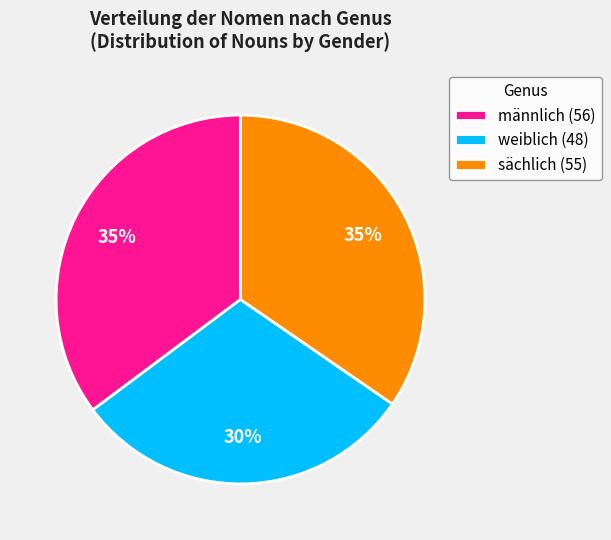

To the nearest percent, what is the average slice percentage?

33%